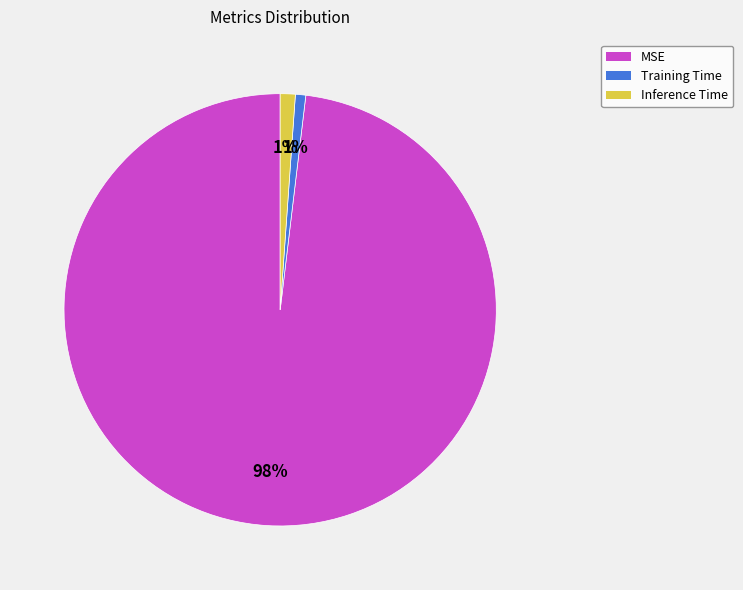

Does Training Time represent more than half of the total?

No